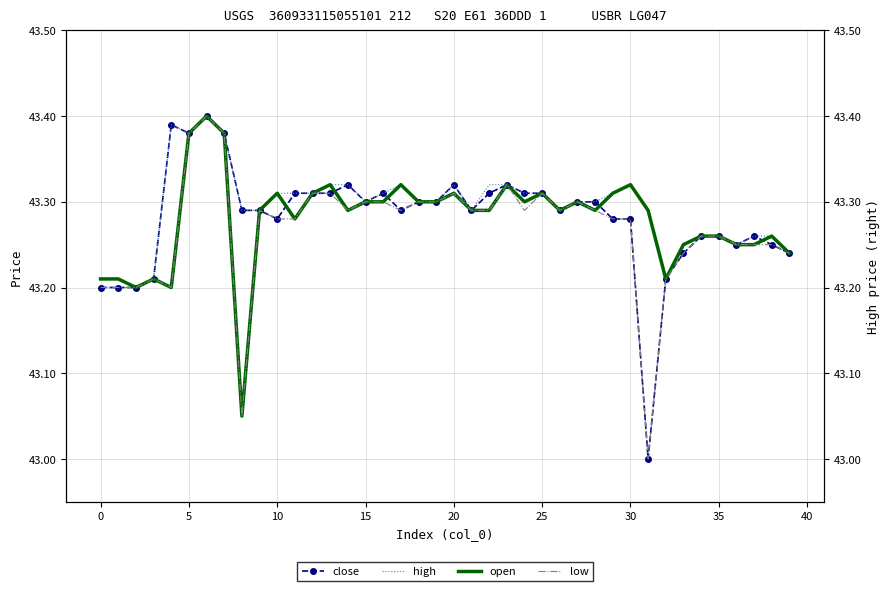

Rank the series by their maximum value, from highest to lowest.

close, high, open, low